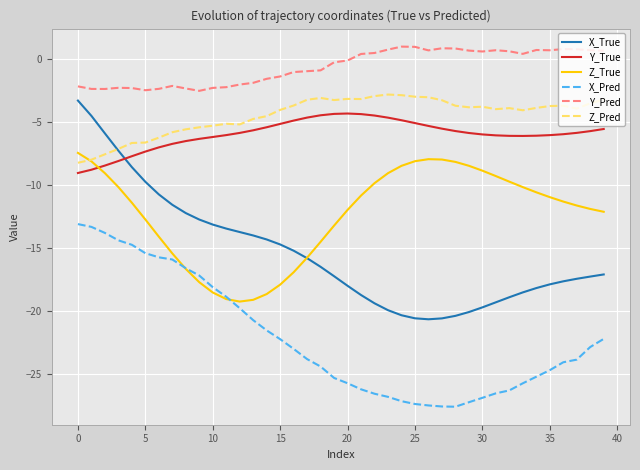

Which series has the widest spread of values?

X_True